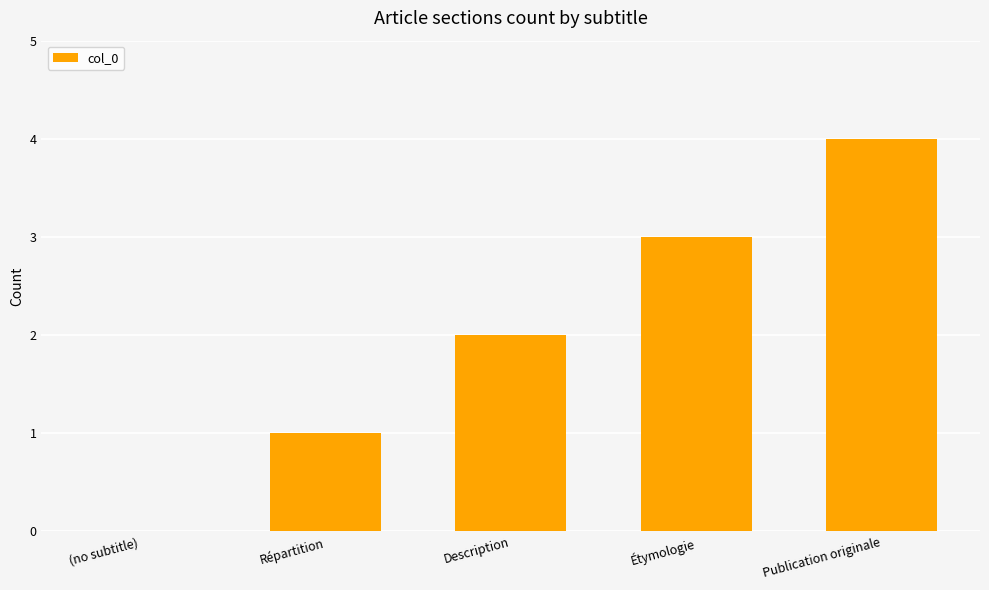

What is the sum of all values?

10